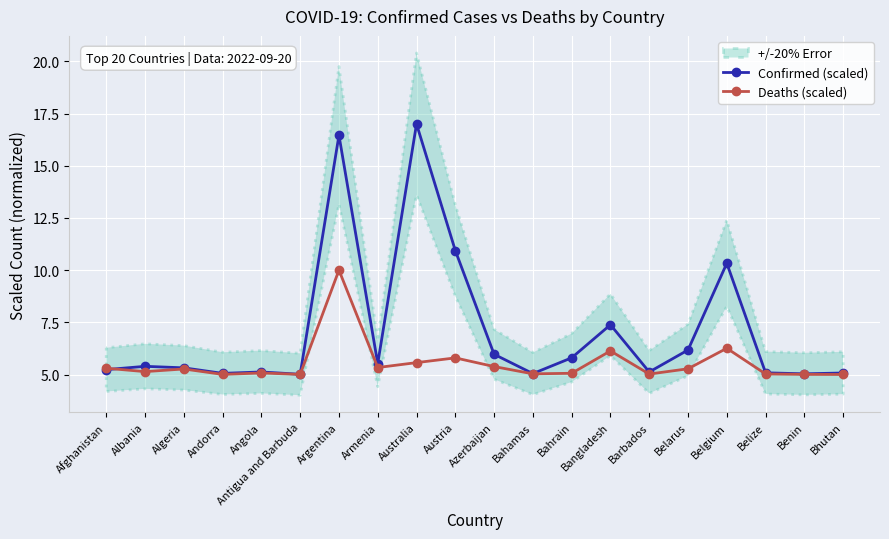

What is the greatest value displayed?

17.0